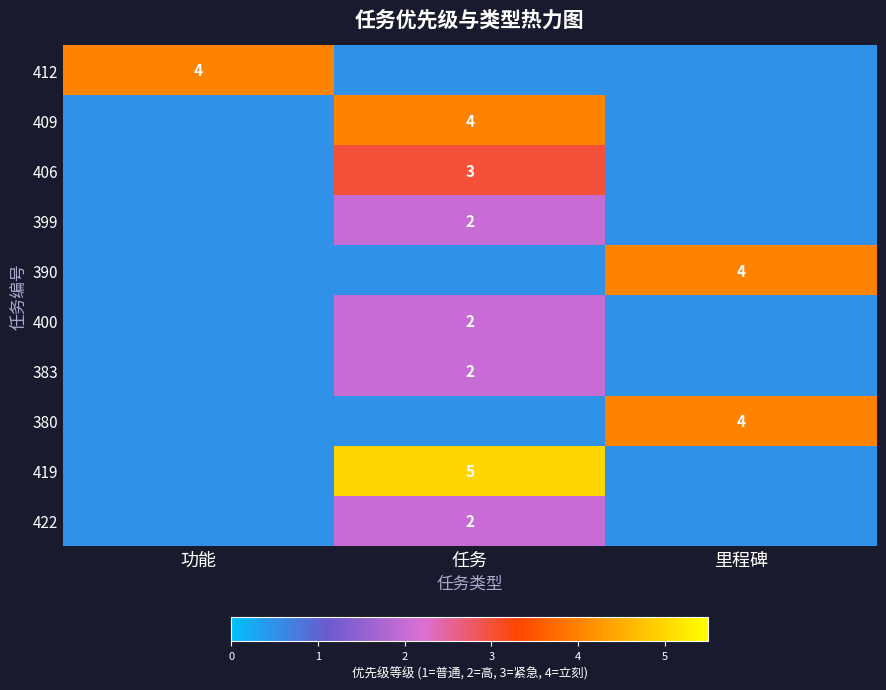

Between 里程碑 and 功能, which is larger?

功能